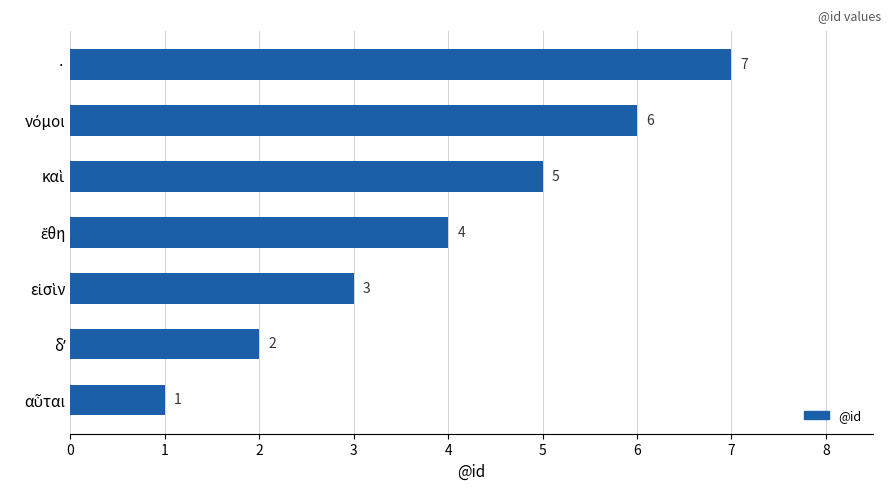

What is the greatest value displayed?

7